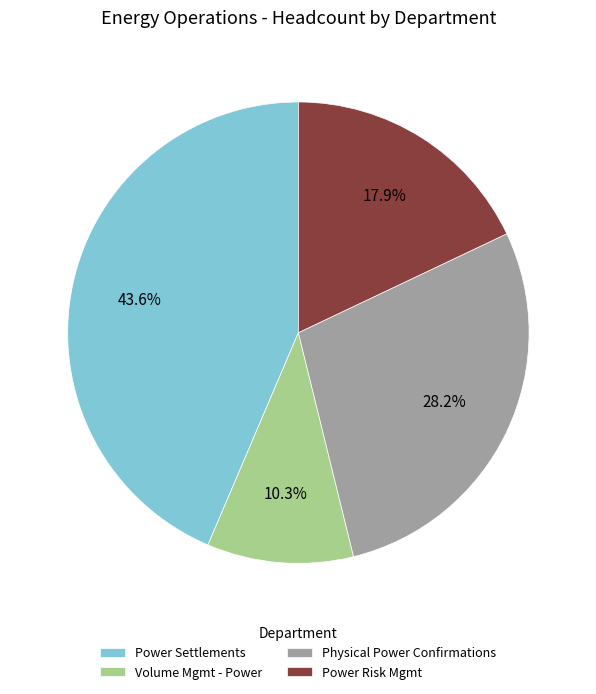

Rank the categories by value from lowest to highest.

Volume Mgmt - Power, Power Risk Mgmt, Physical Power Confirmations, Power Settlements